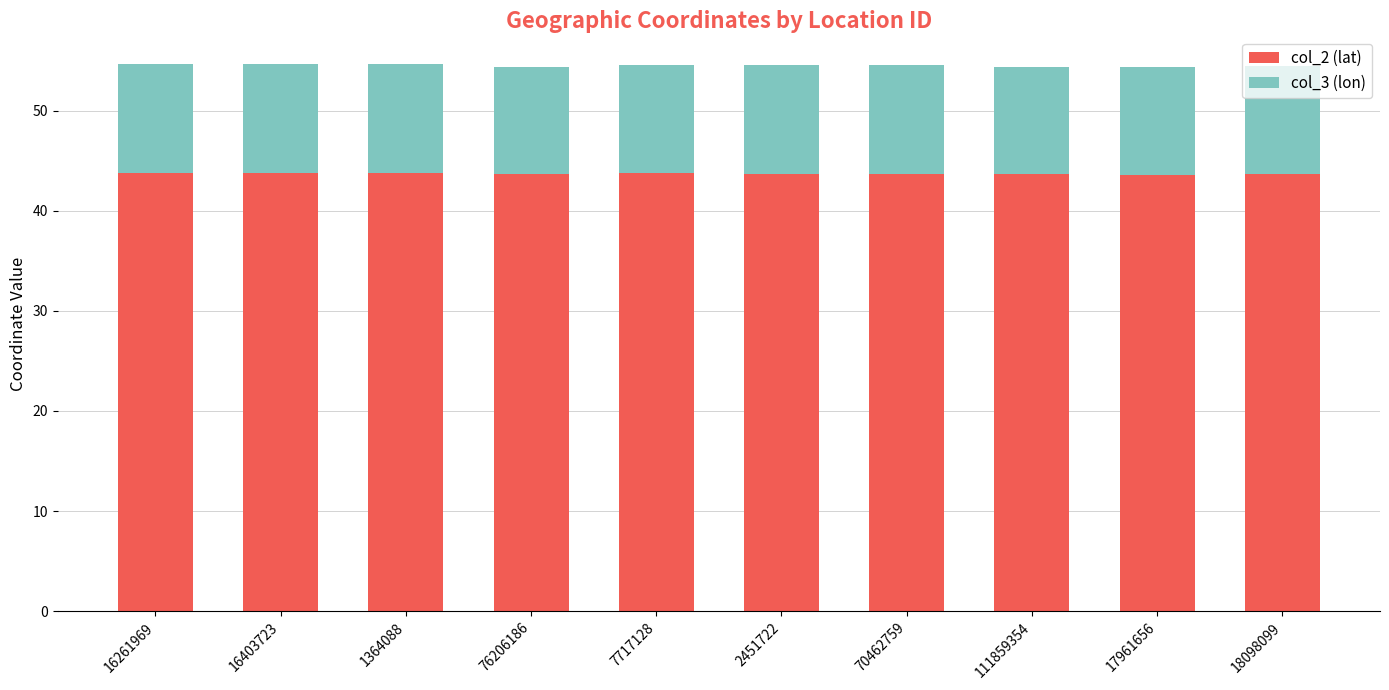

What is the lowest value of the col_2 (lat) series?

43.6